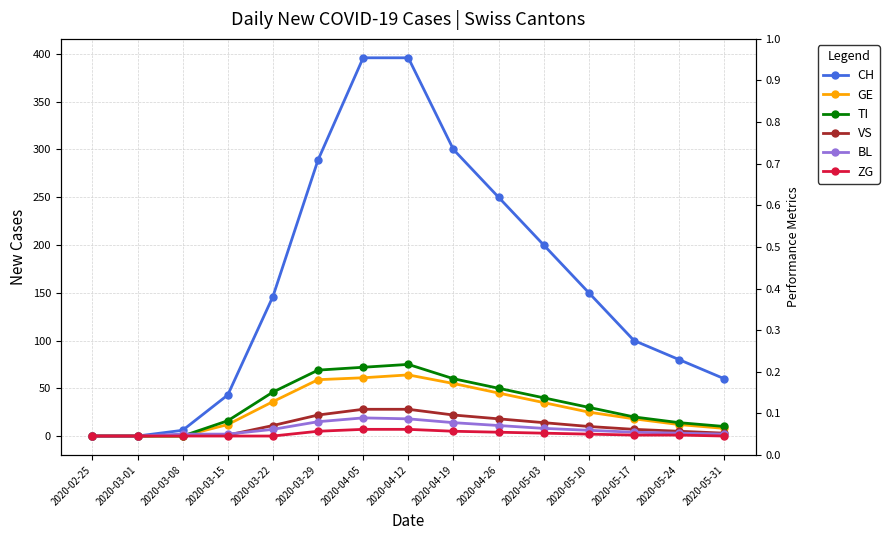

What is the label of the 6th point from the right?

2020-04-26